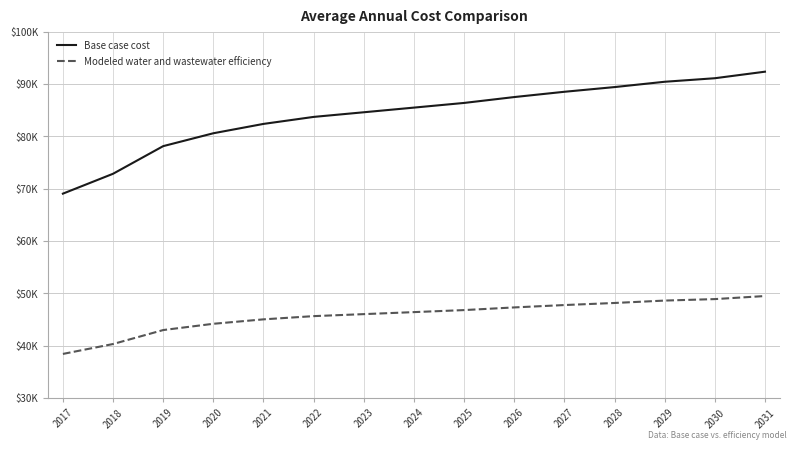

Reading left to right, transcribe all the data shown in this chart.

Base case cost: 69035.8	72835.3	78115.1	80575.8	82362.5	83700.2	84587.7	85477.9	86370.2	87492.0	88501.8	89399.7	90415.6	91090.7	92340.8
Modeled water and wastewater efficiency: 38408.2	40301.9	42970.3	44168.3	45016.2	45631.5	46013.5	46398.6	46786.6	47296.0	47748.7	48144.5	48603.4	48886.0	49470.1